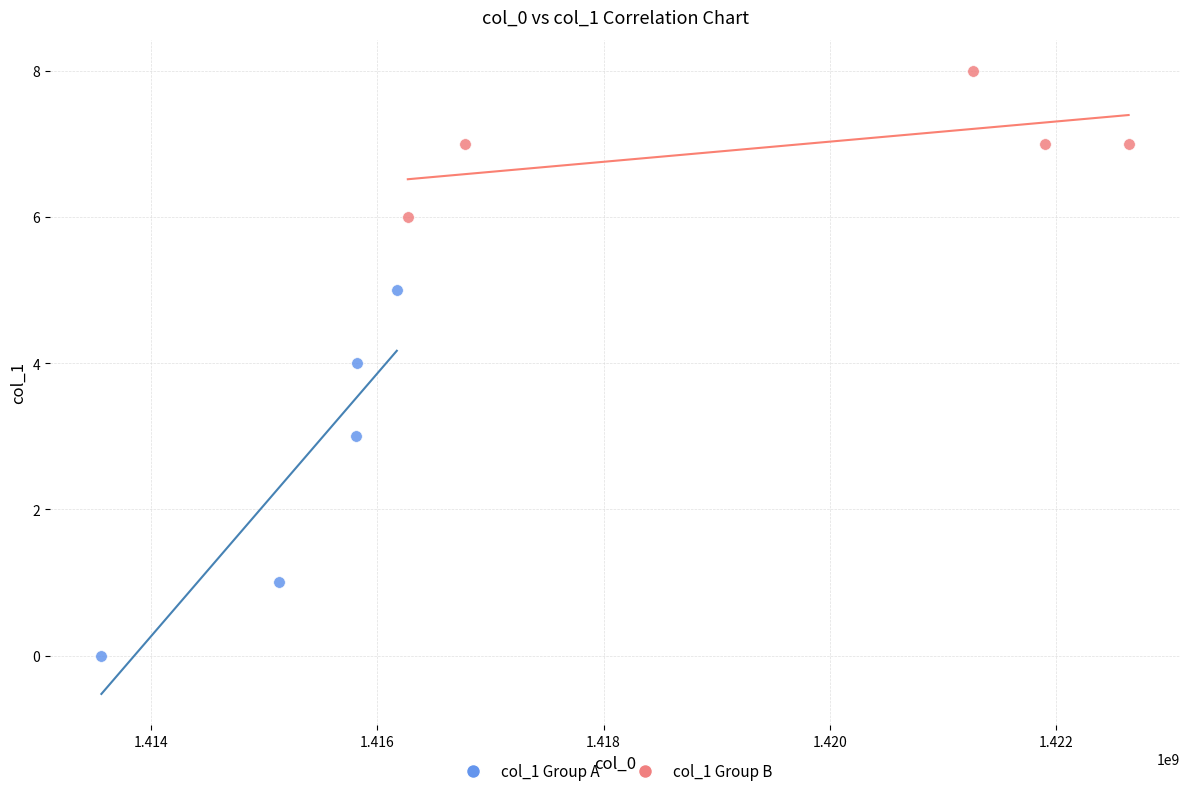

Which series reaches the maximum Y coordinate?

col_1 Group B